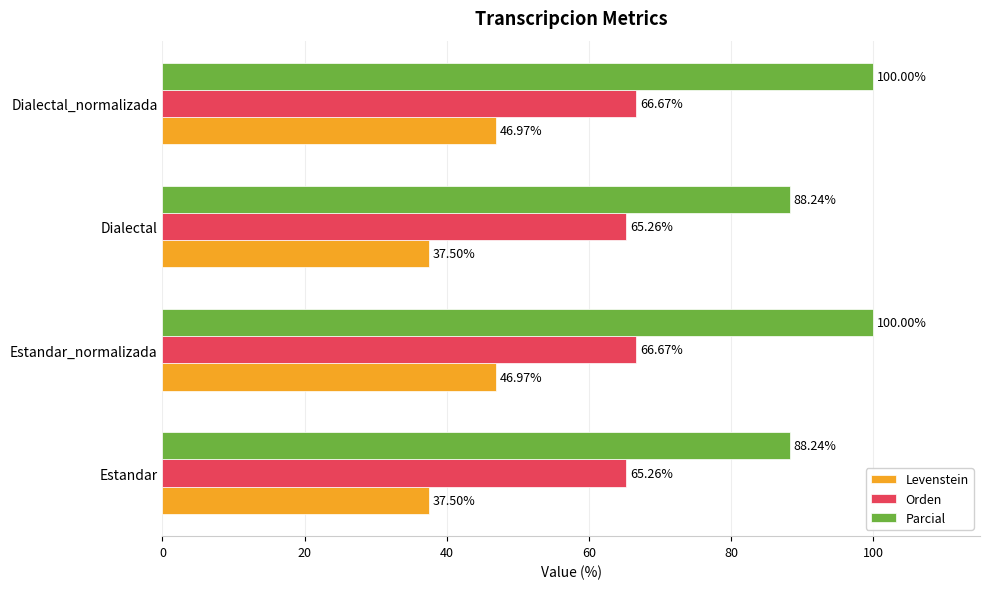

Between Estandar_normalizada and Dialectal, which series saw the biggest shift?

Parcial